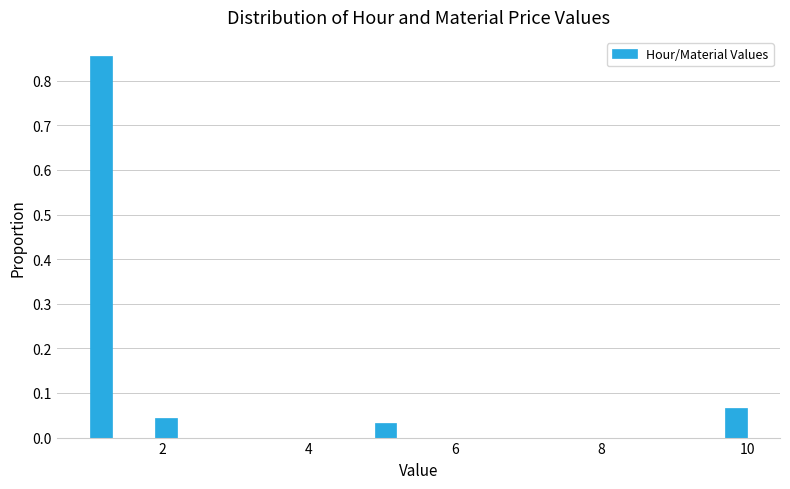

Around what value on the x-axis is the tallest bar? Give the approximate position of its centre, as read against the axis.

1.2